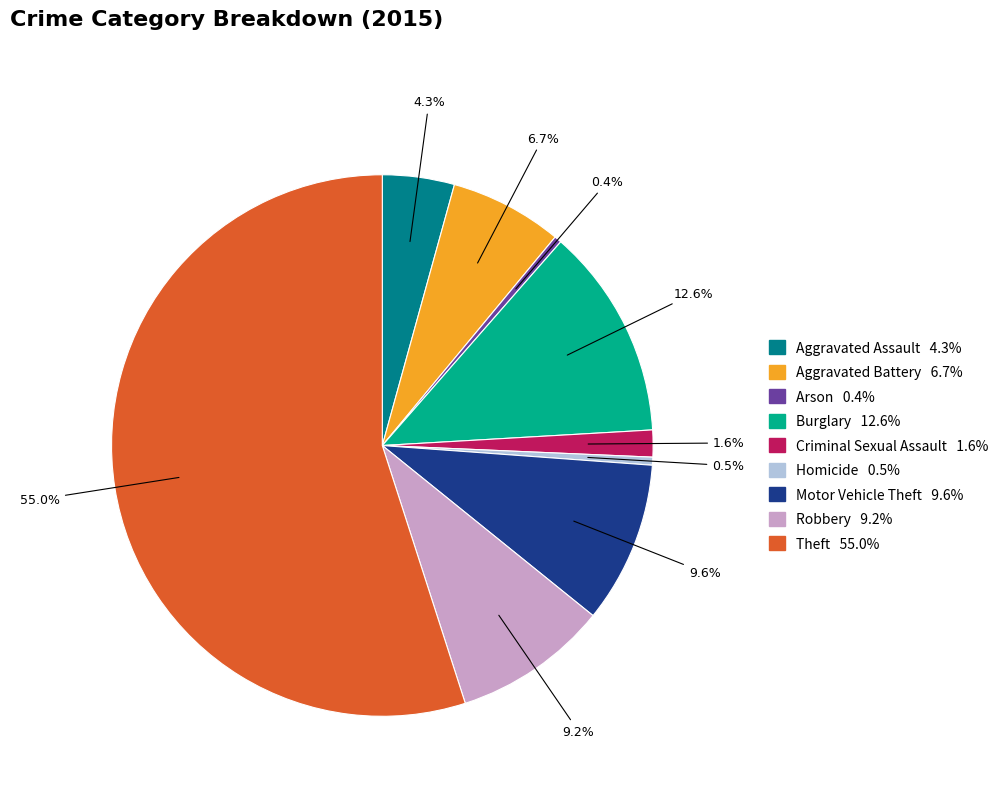

To the nearest percent, what is the difference between the largest and smallest slice percentages?

55%